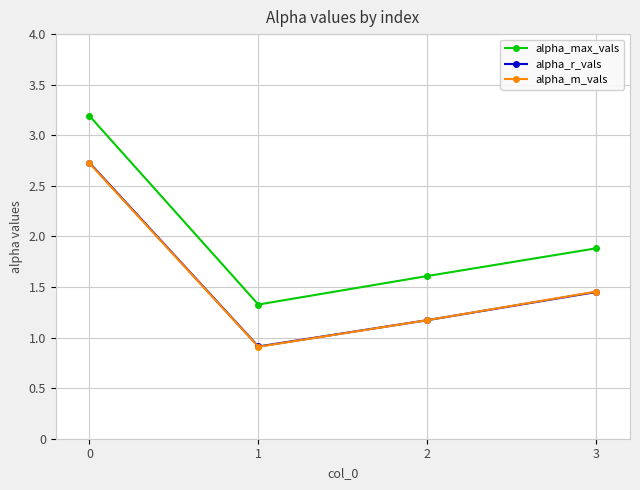

List the labels in order of alpha_max_vals value, largest first.

0, 3, 2, 1